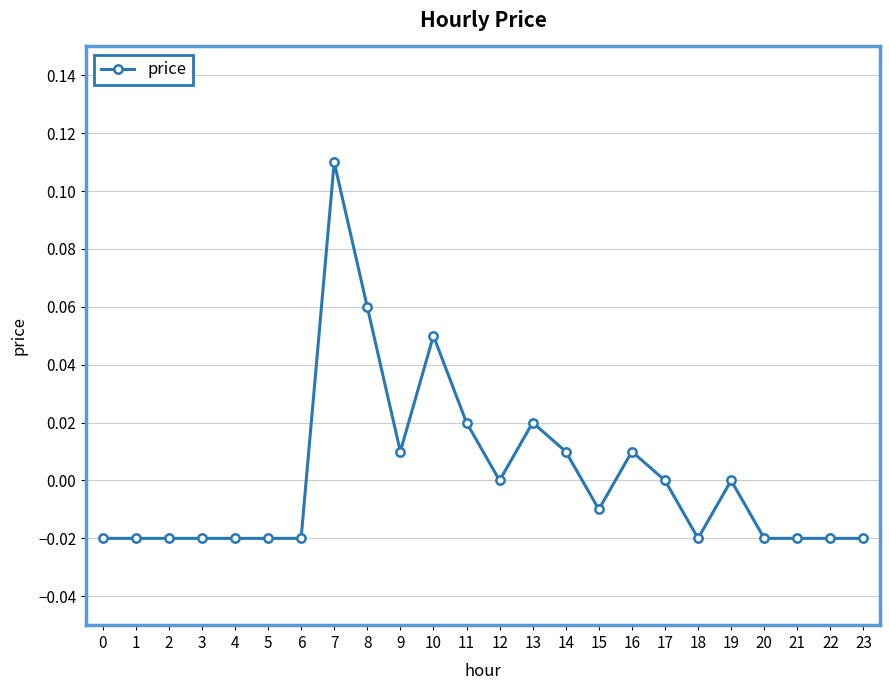

How many series are shown in this chart?

1